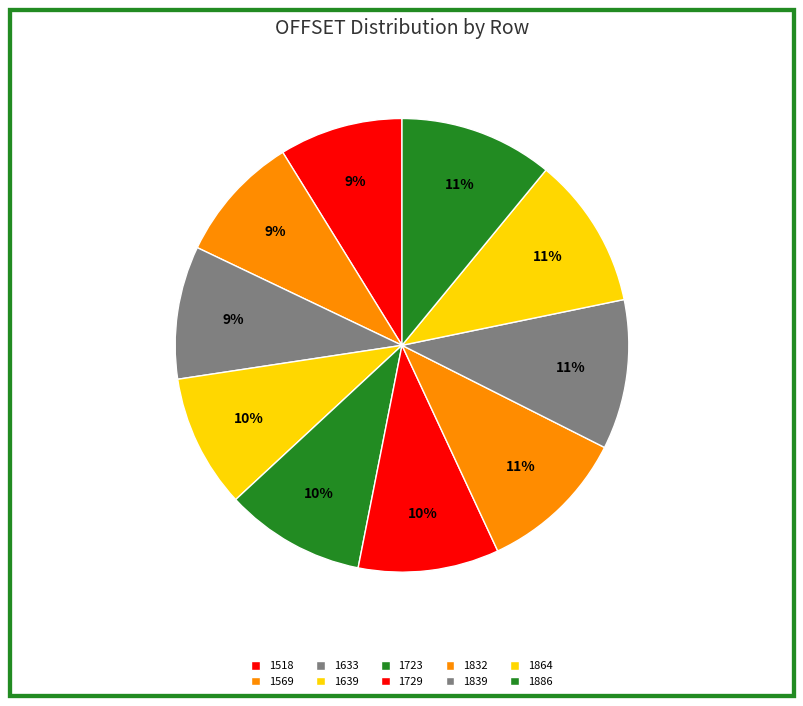

Is 1633 the majority of the pie?

No